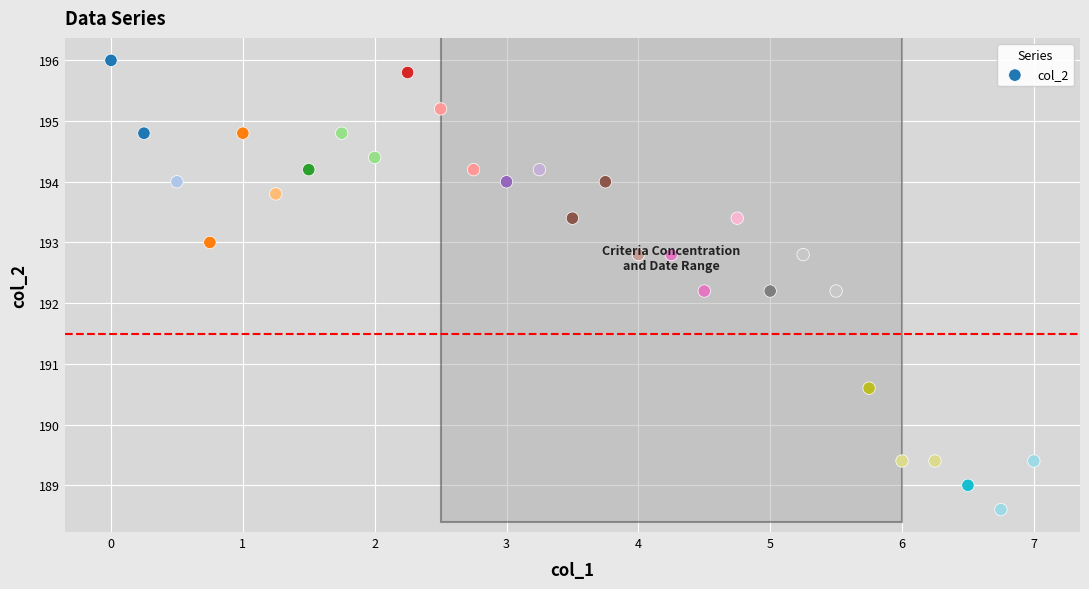

What is the range of Y values (max minus min)?

7.4